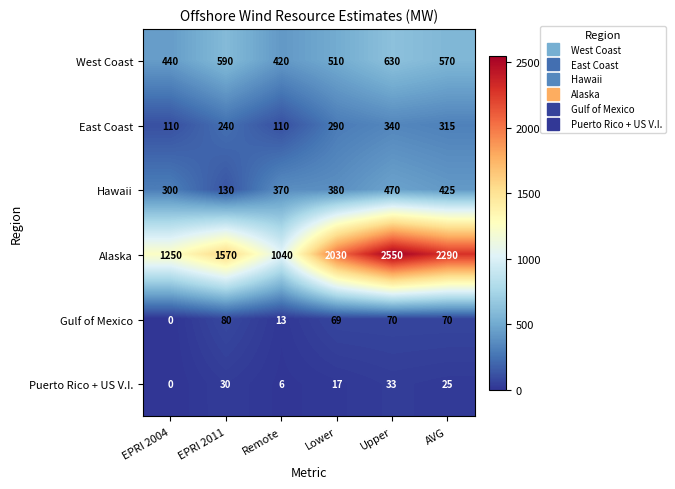

Which category has the highest value across all series?

Upper